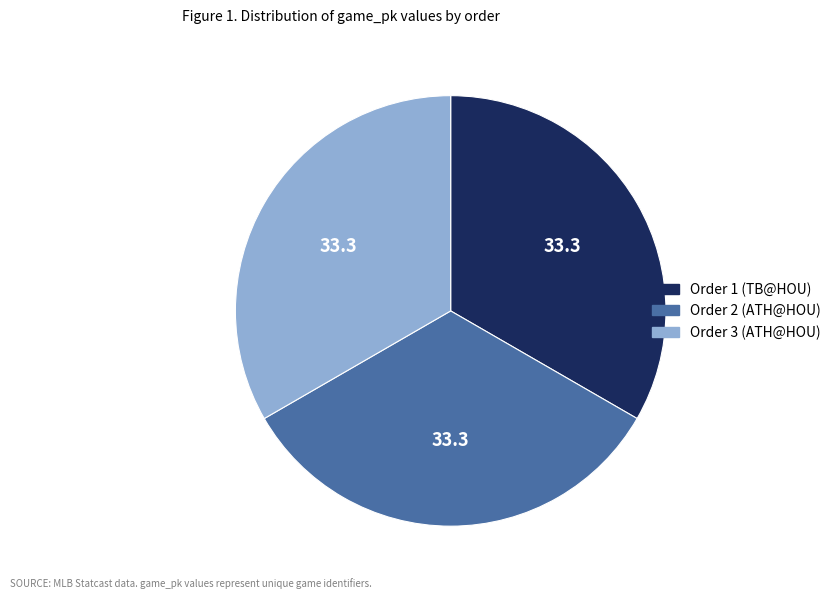

Count the number of slices in the pie.

3